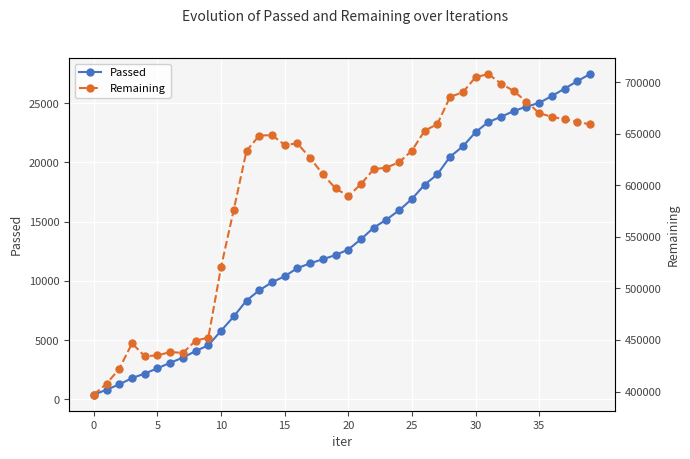

True or false: Passed has more than 0 interior local peaks.

False